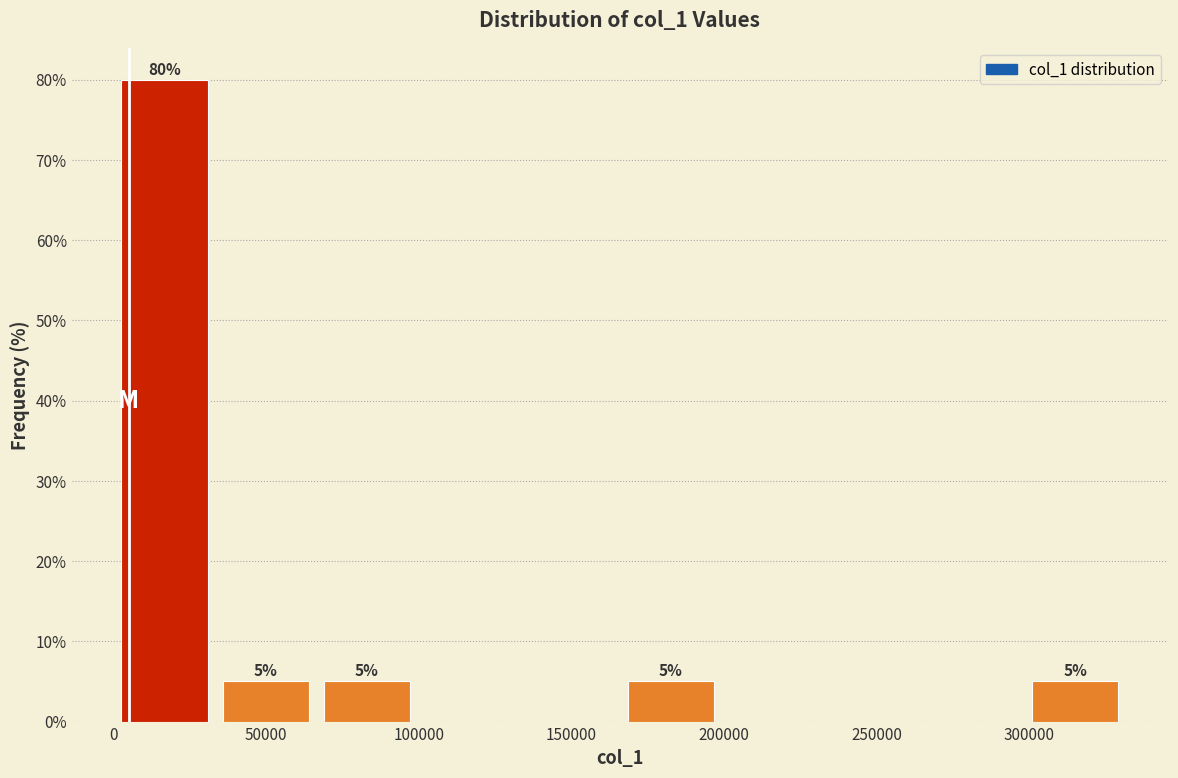

Over which range of the x-axis is the bar tallest?

0 to 35000